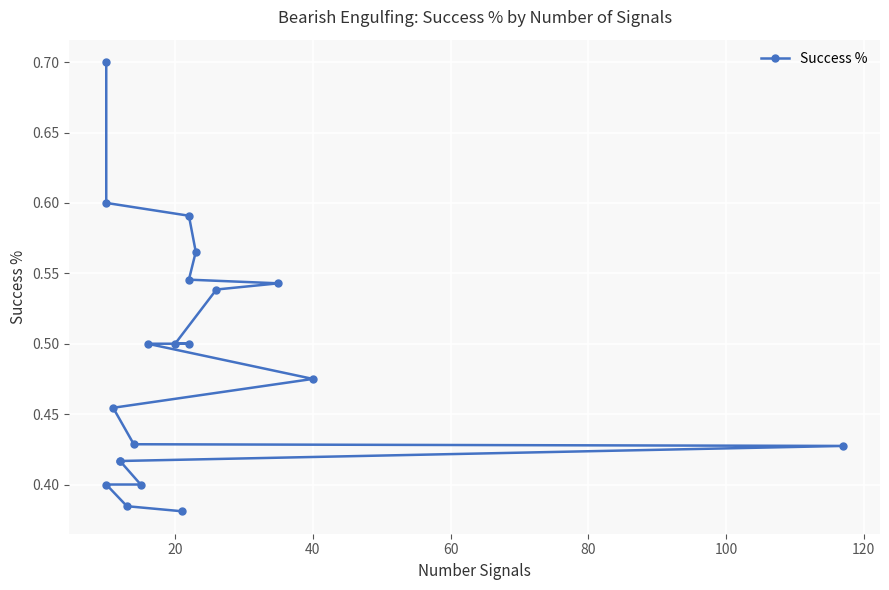

What is the sum of all values?

9.8